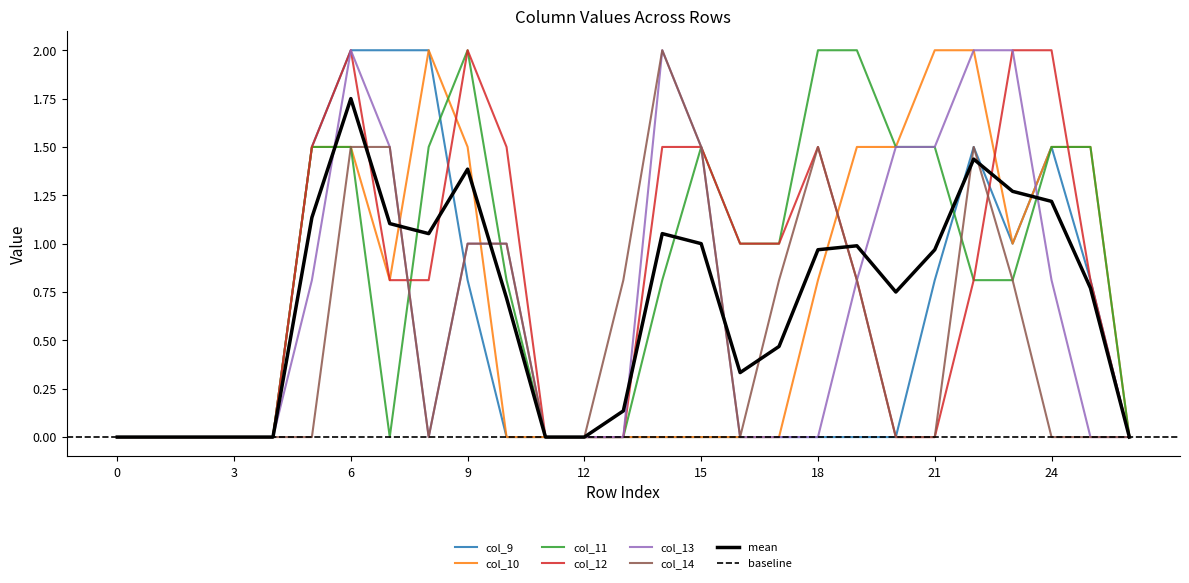

How many categories are shown in the chart?

27